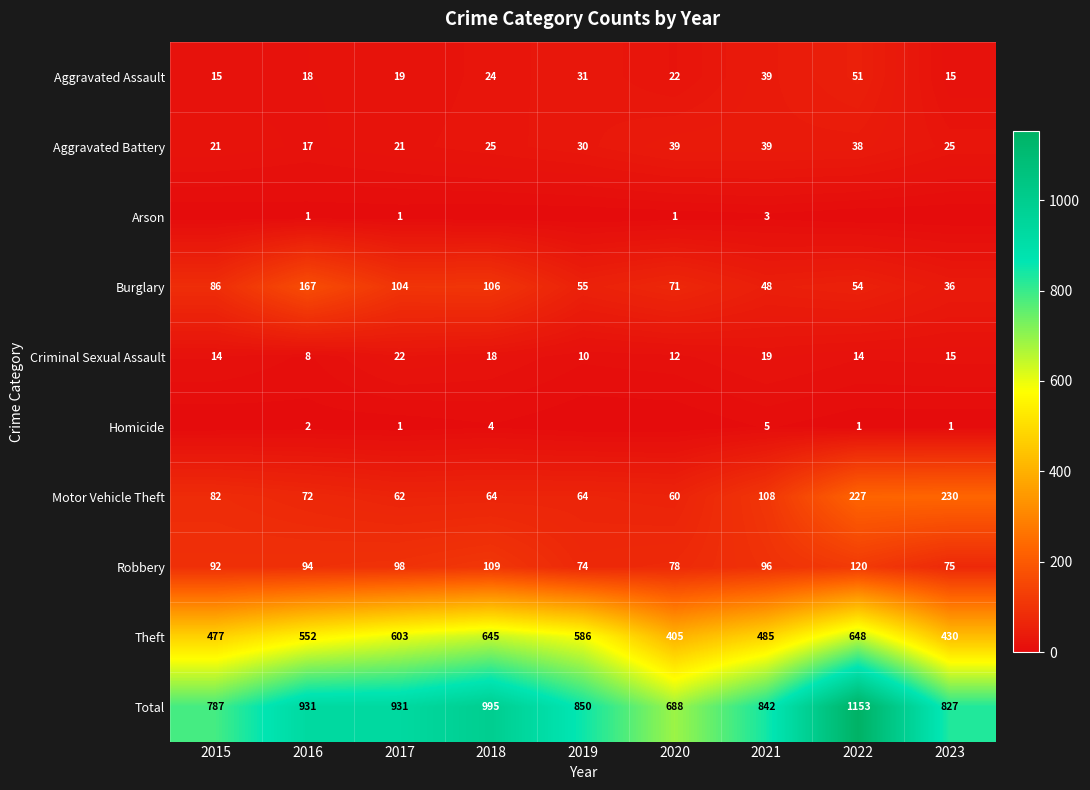

What is the difference between the second highest and second lowest values in the Homicide series?

4